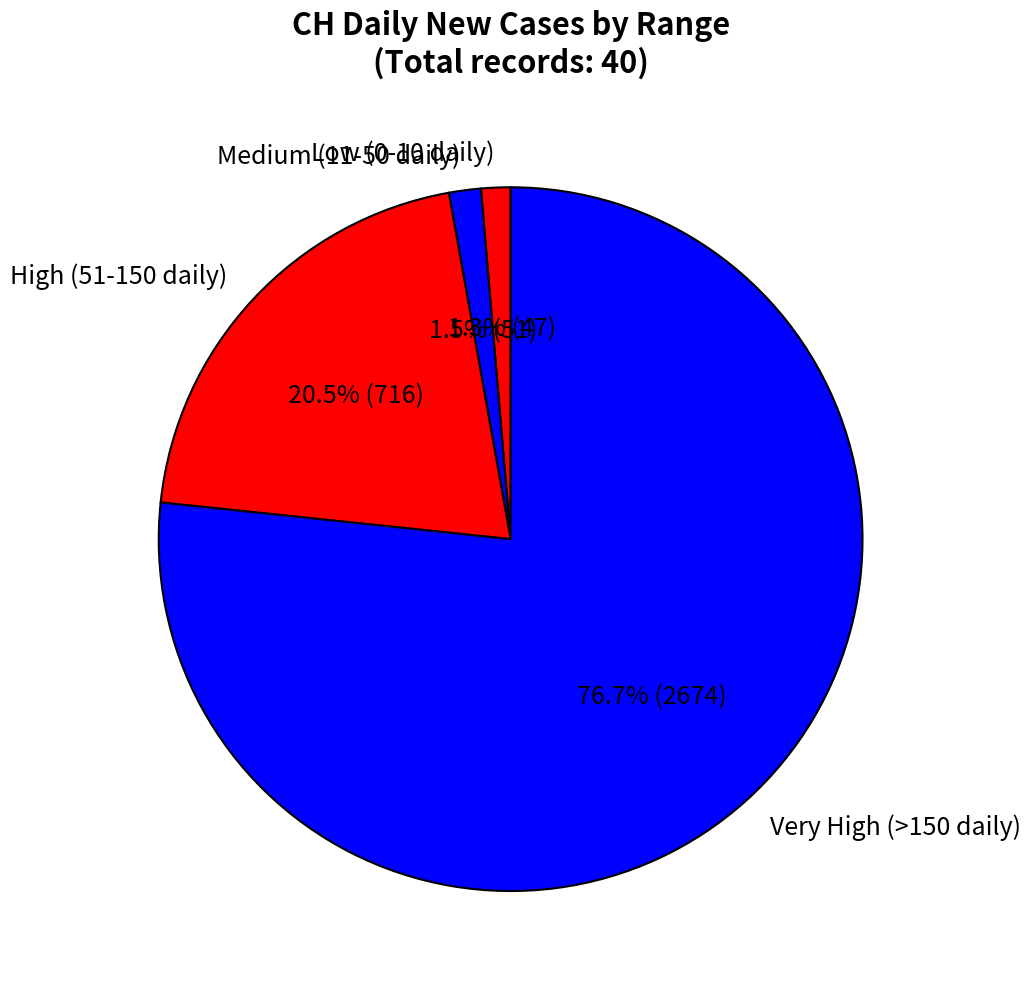

Is there any slice that represents more than half of the pie?

Yes